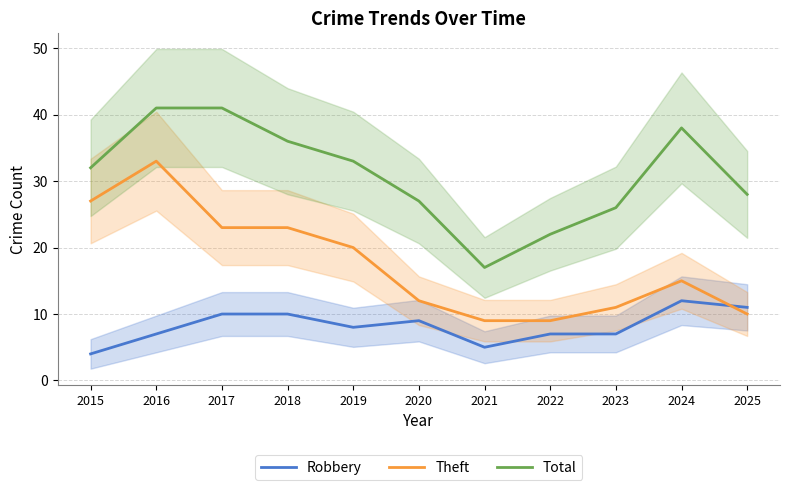

True or false: Robbery has more than 1 points higher than both neighbors.

True